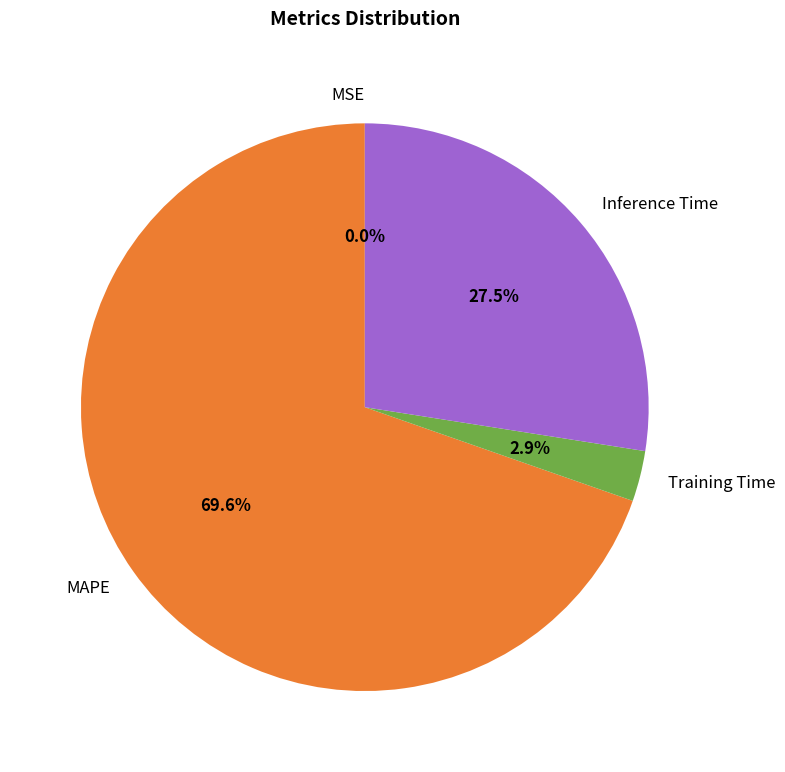

Is it true that Inference Time is 38% of the pie?

False